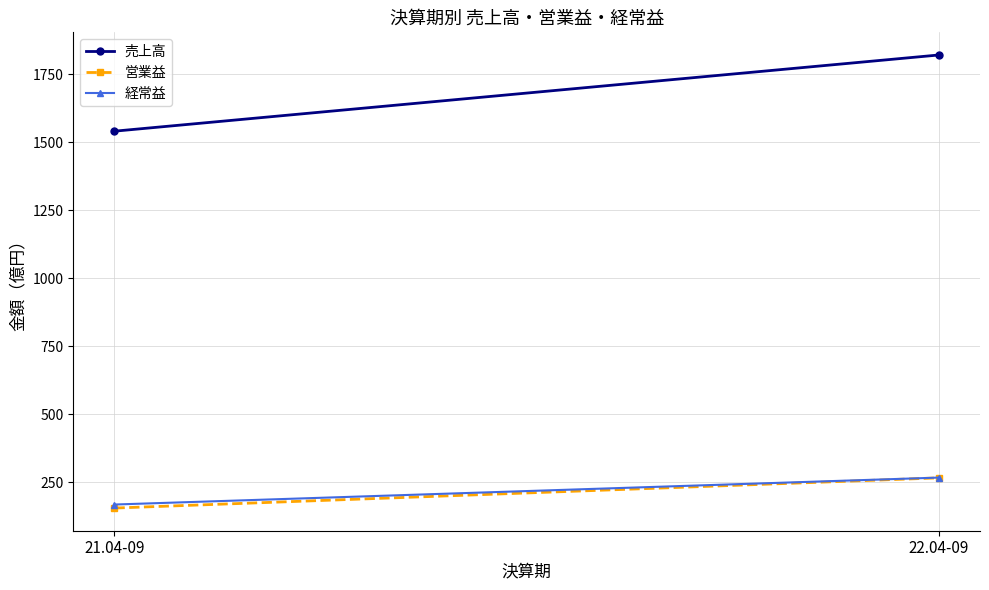

What is the minimum value shown in the chart?

155